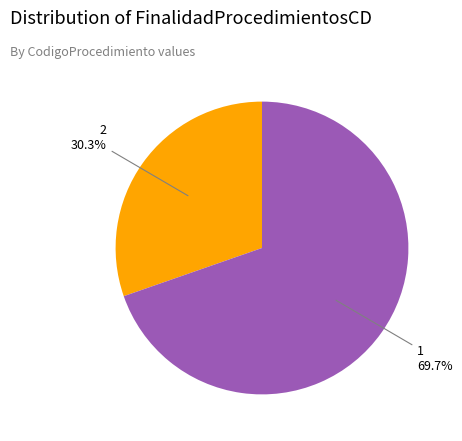

Does any single category account for the majority?

Yes